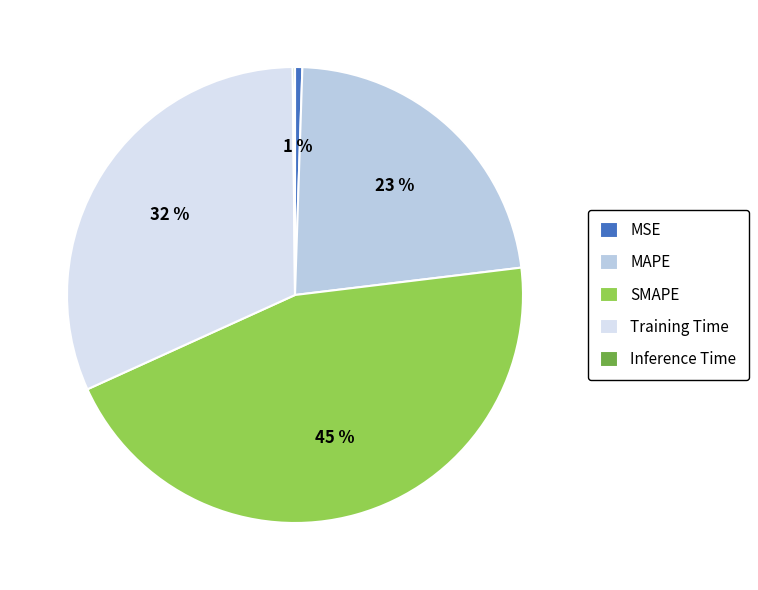

Is there a majority slice in this chart?

No